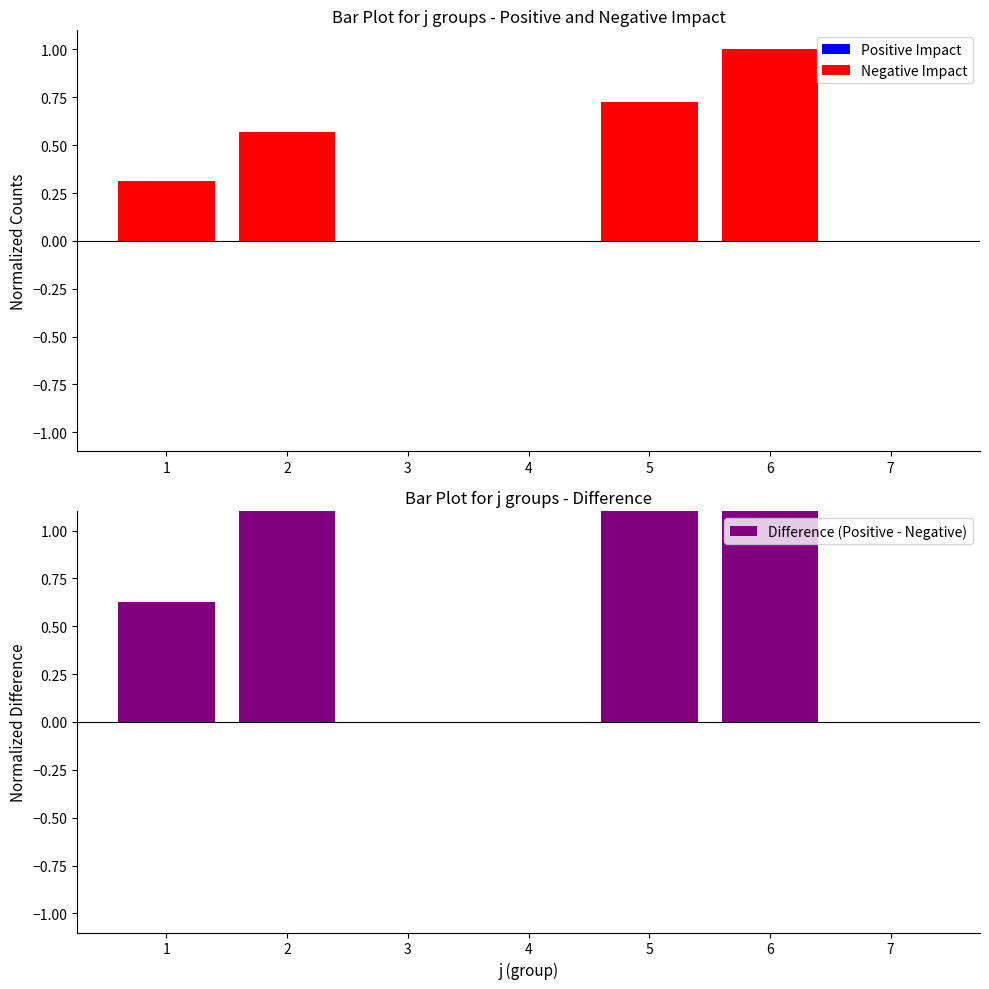

What is the value of the Difference (Positive - Negative) bar at the 1st from the left?

0.6